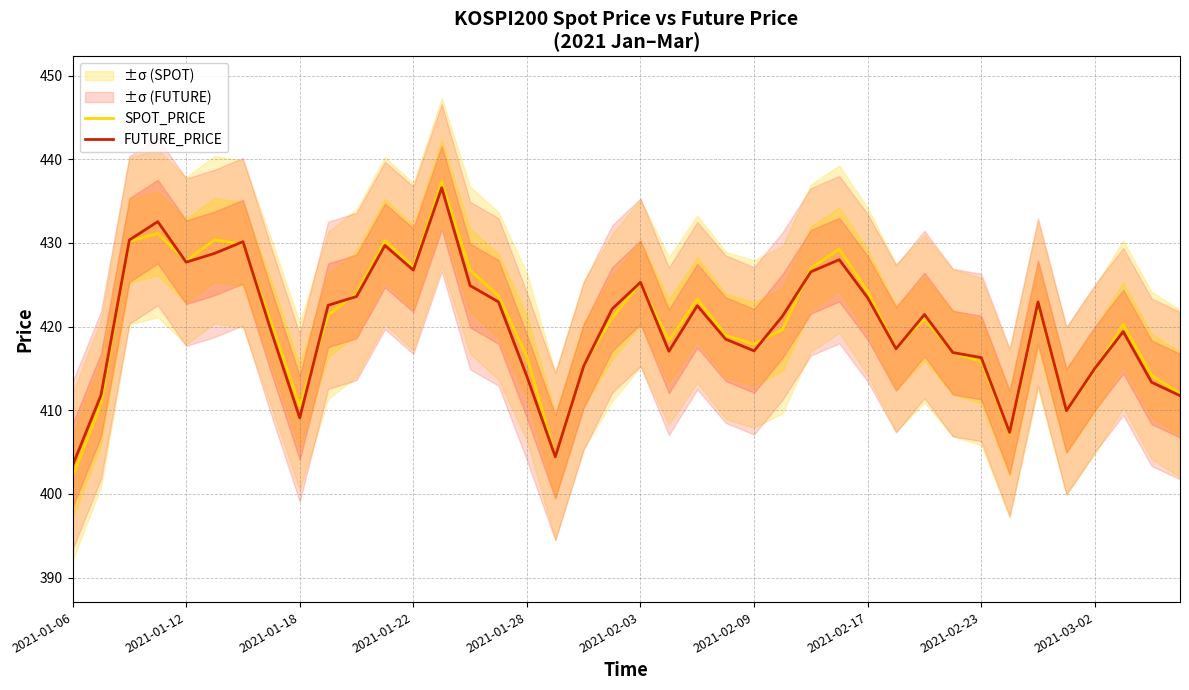

True or false: FUTURE_PRICE has a value of 243.9 at 2021-01-06.

False